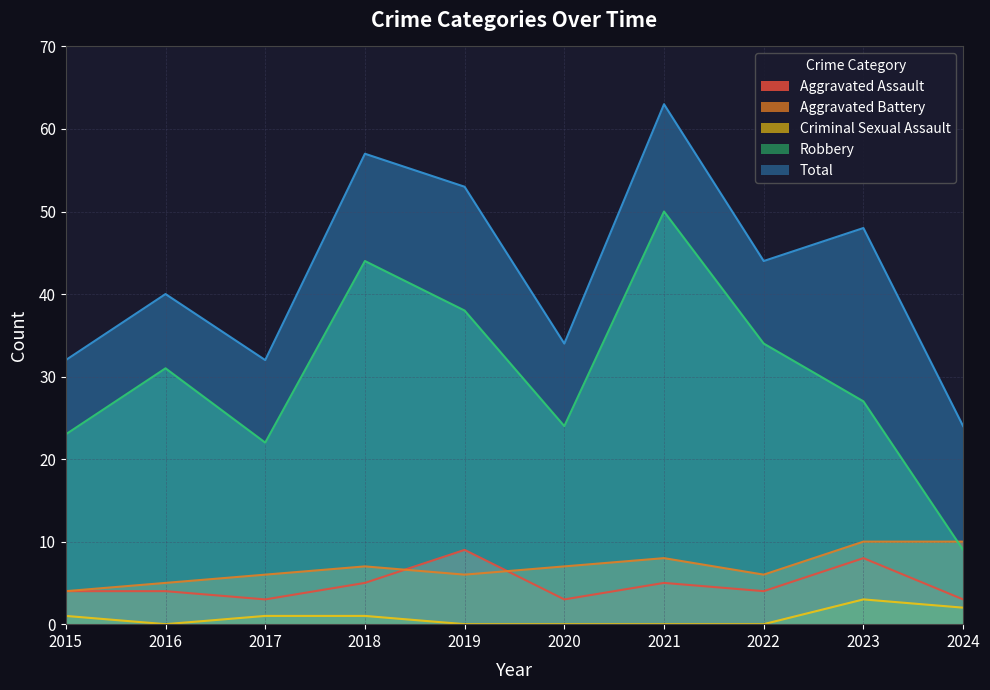

True or false: Aggravated Battery and Criminal Sexual Assault intersect in this chart.

False